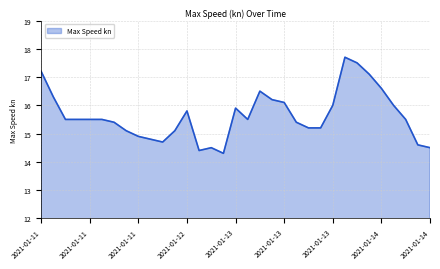

What is the smallest value displayed?

14.3